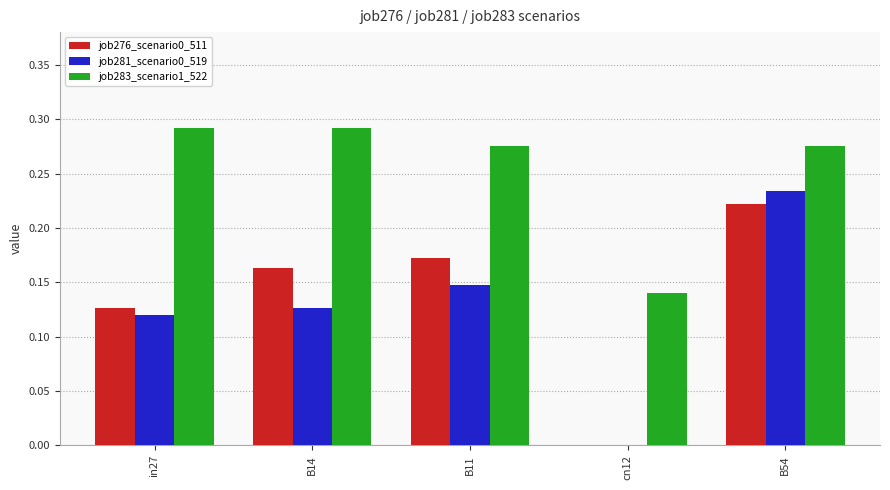

At which category is the sum across all series the highest?

B54